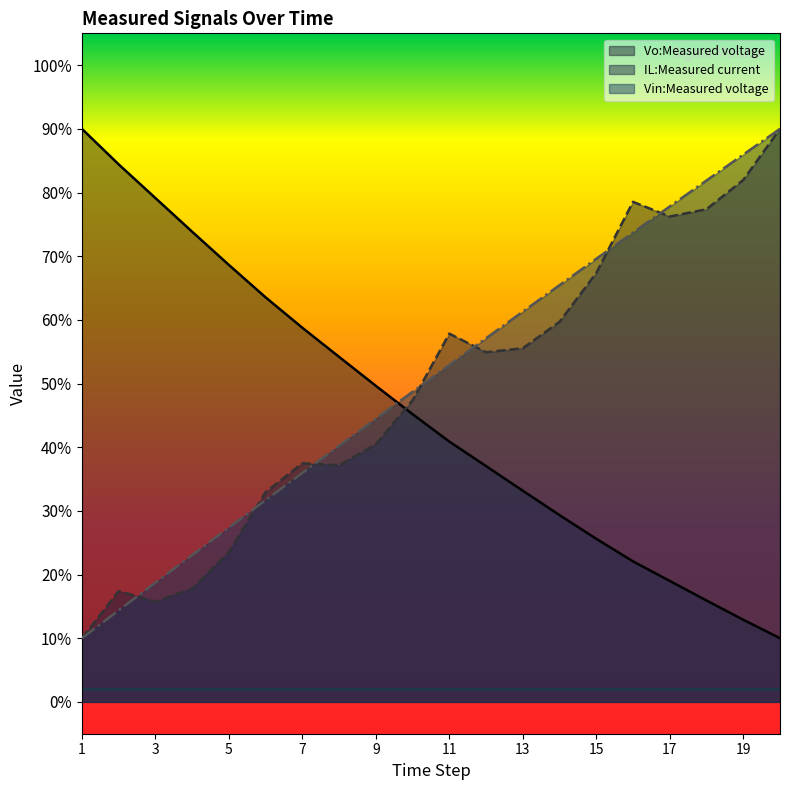

What is the maximum value shown in the chart?

90.0